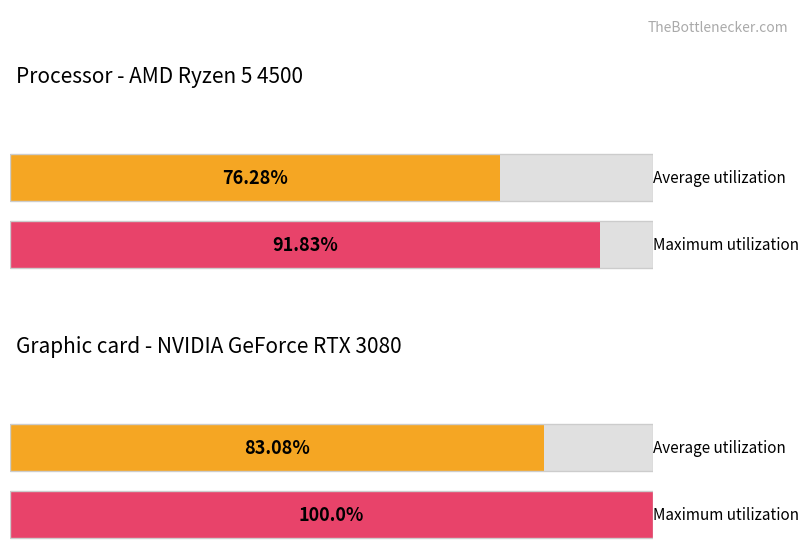

What are all the series names shown in the legend?

Average utilization, Maximum utilization